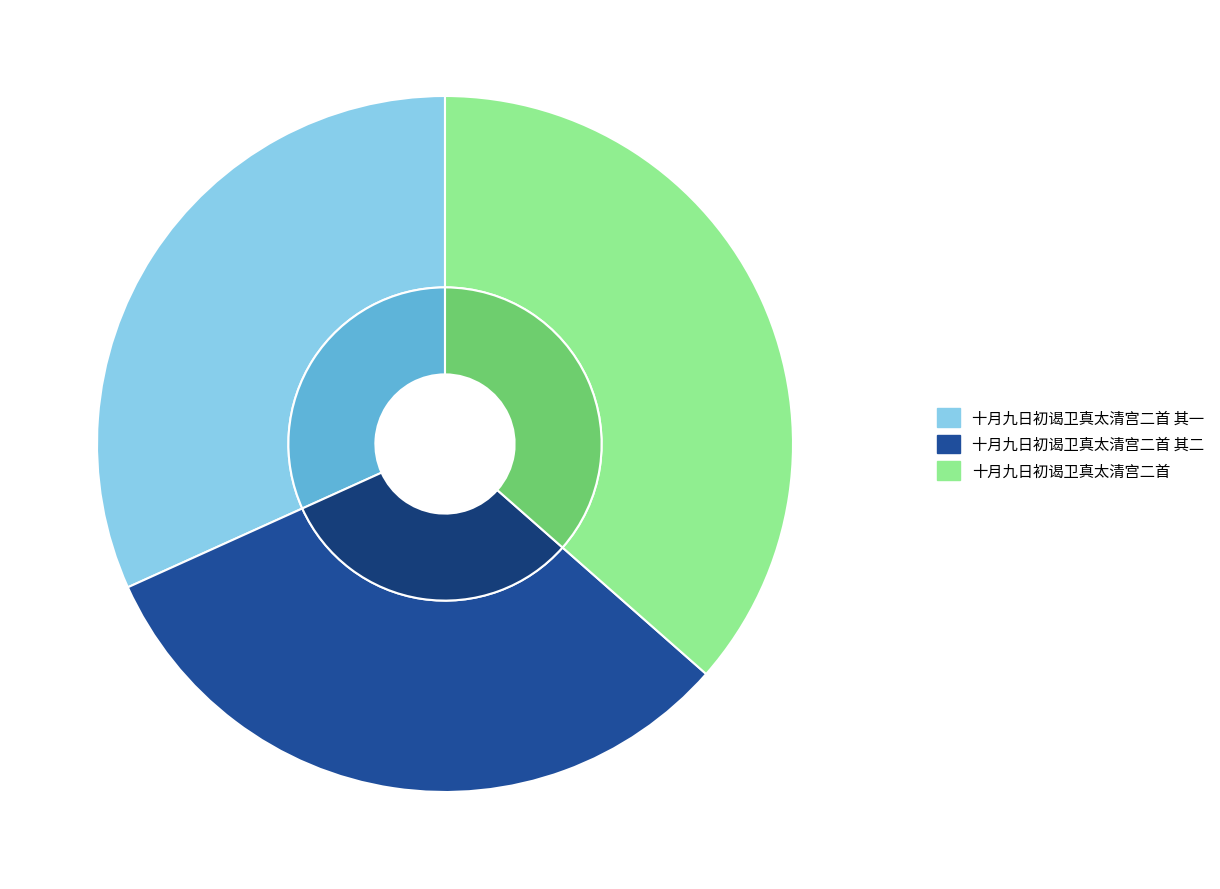

What is the total percentage of 十月九日初谒卫真太清宫二首 and 十月九日初谒卫真太清宫二首 其二?

68.2%